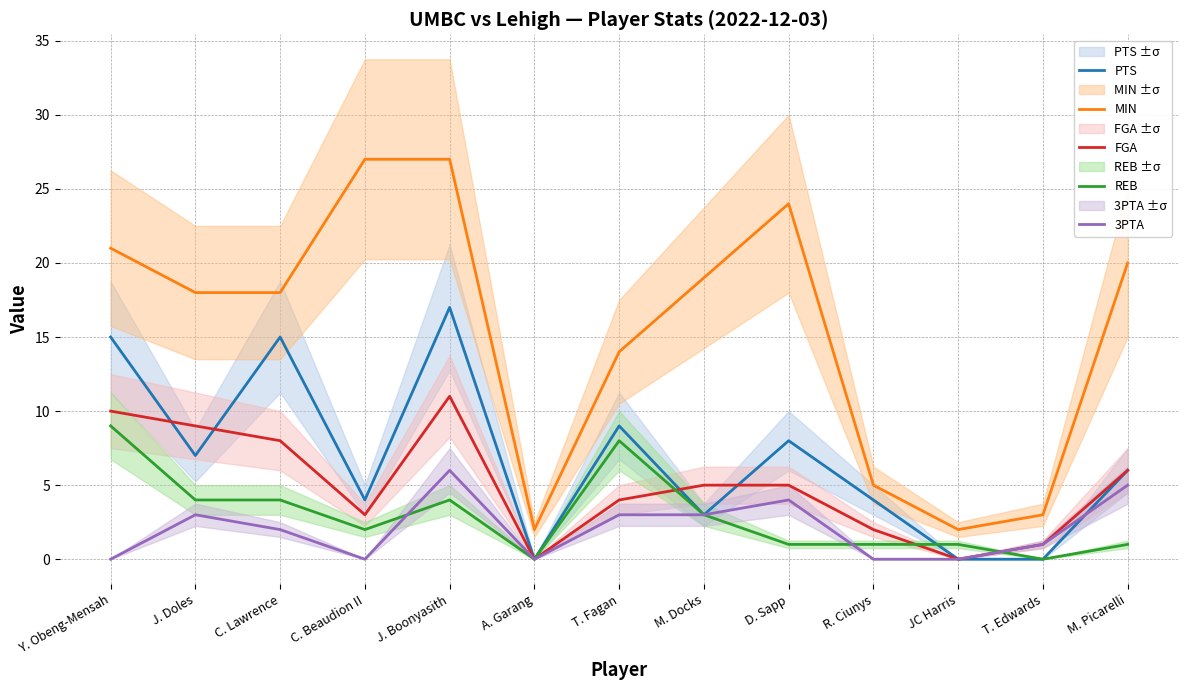

How many data points in FGA are above 5?

5